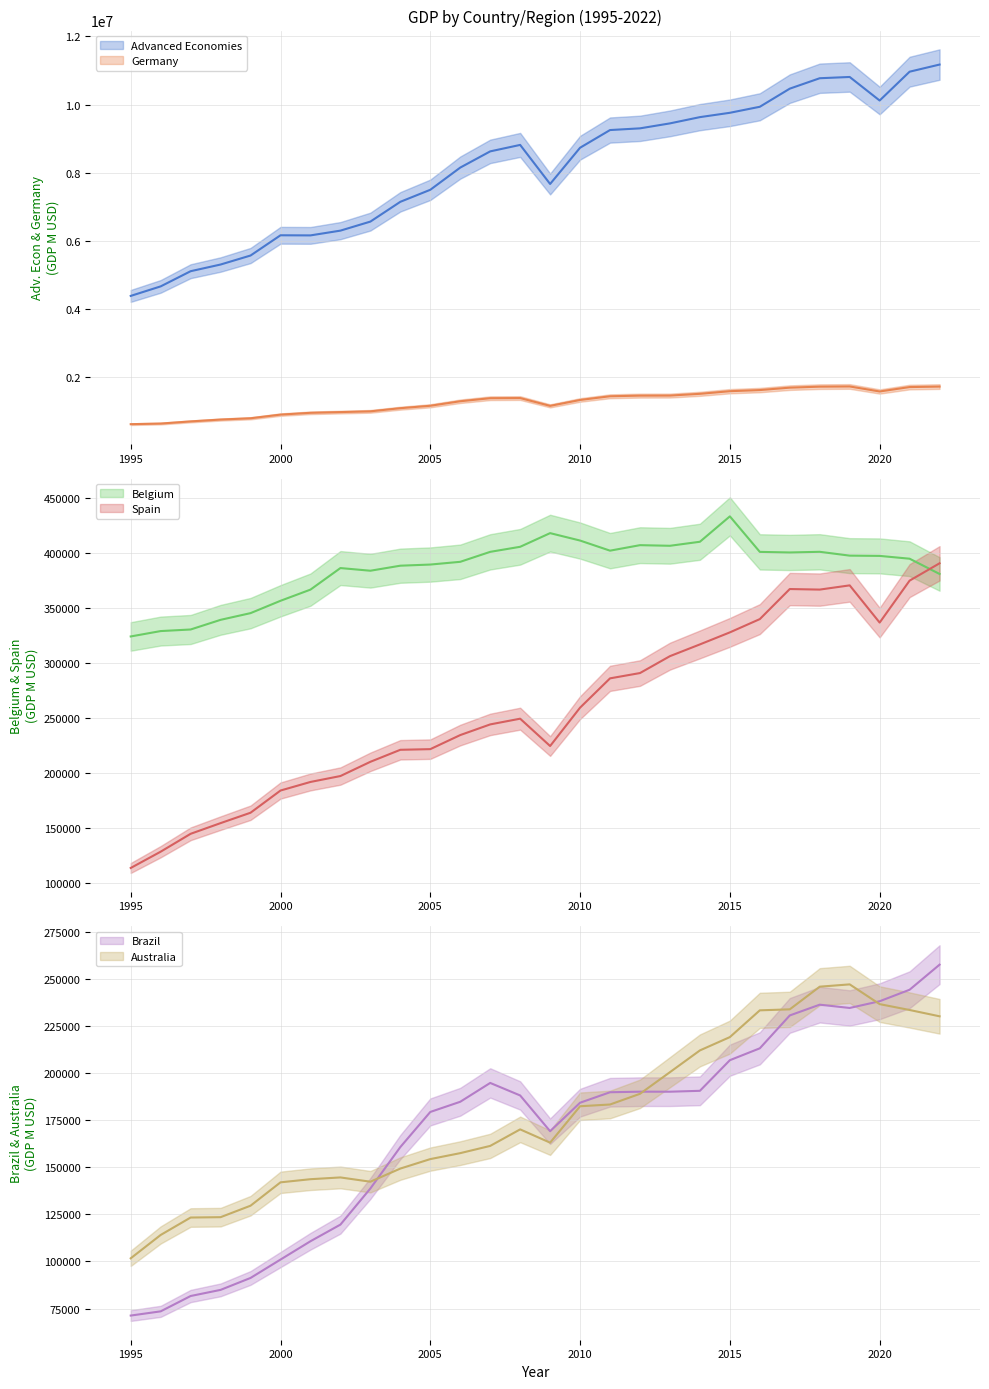

True or false: Spain and Advanced Economies intersect in this chart.

False